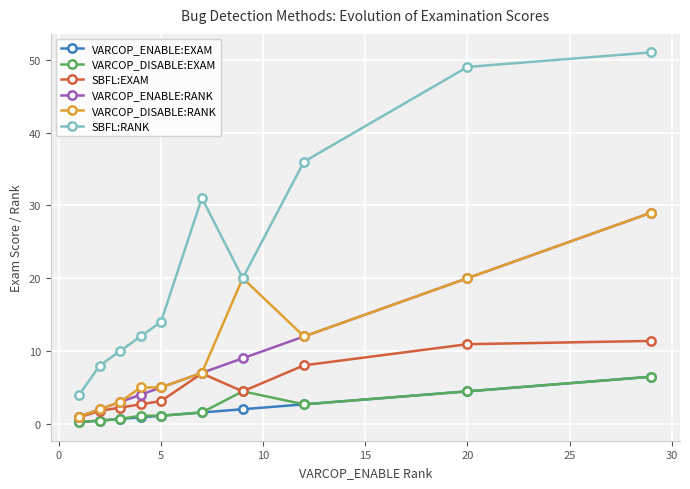

At how many categories does at least one series exceed 35?

3